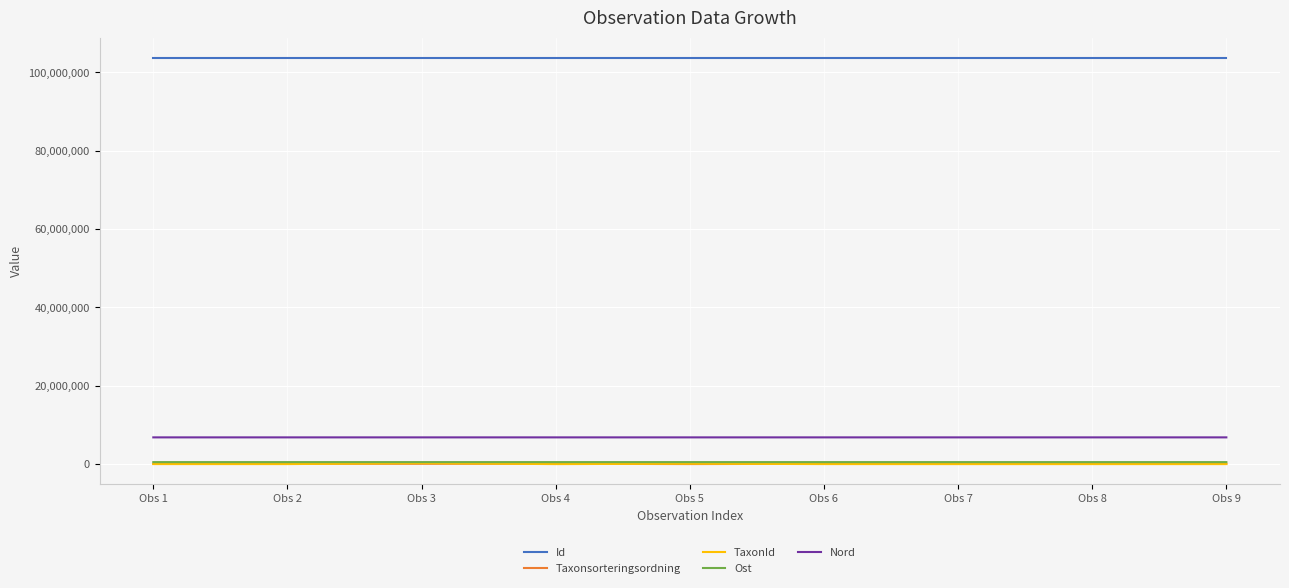

What are all the series names shown in the legend?

Id, Taxonsorteringsordning, TaxonId, Ost, Nord